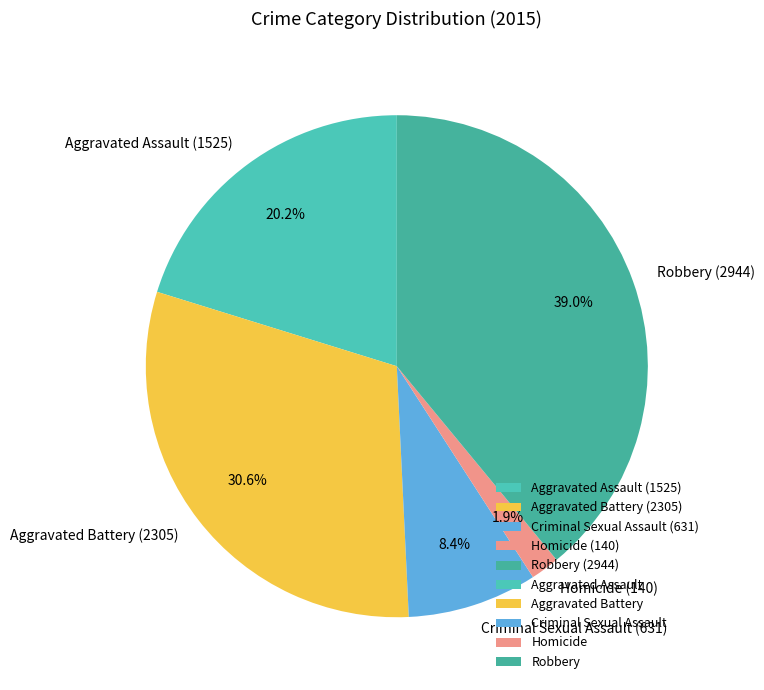

What is the ratio of the value at Criminal Sexual Assault to the value at Aggravated Battery?

0.3